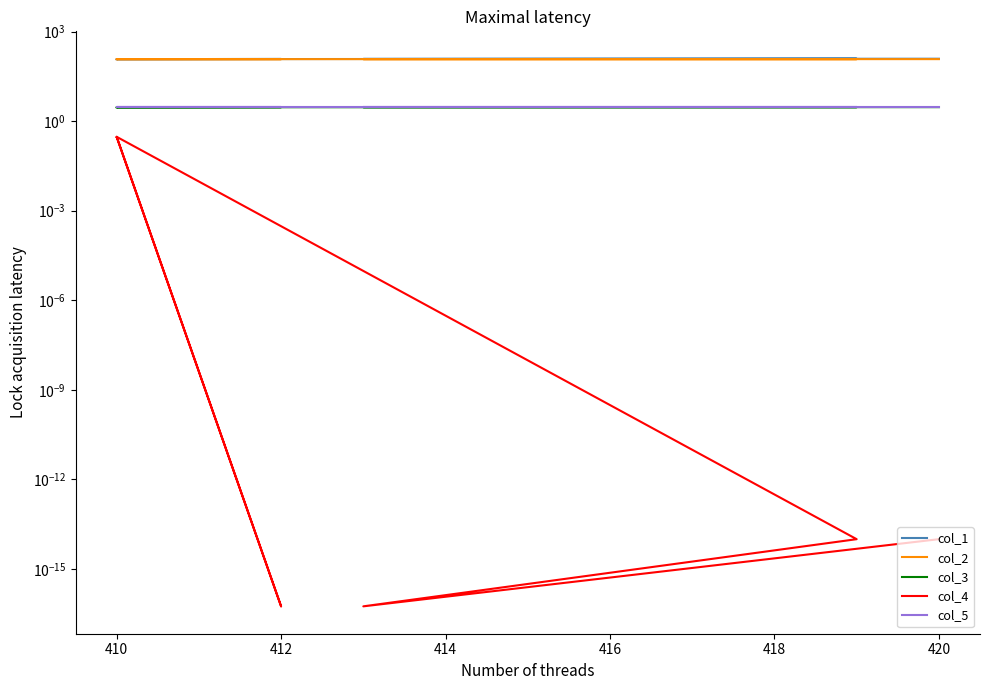

Between 408 and 410, which is larger?

410